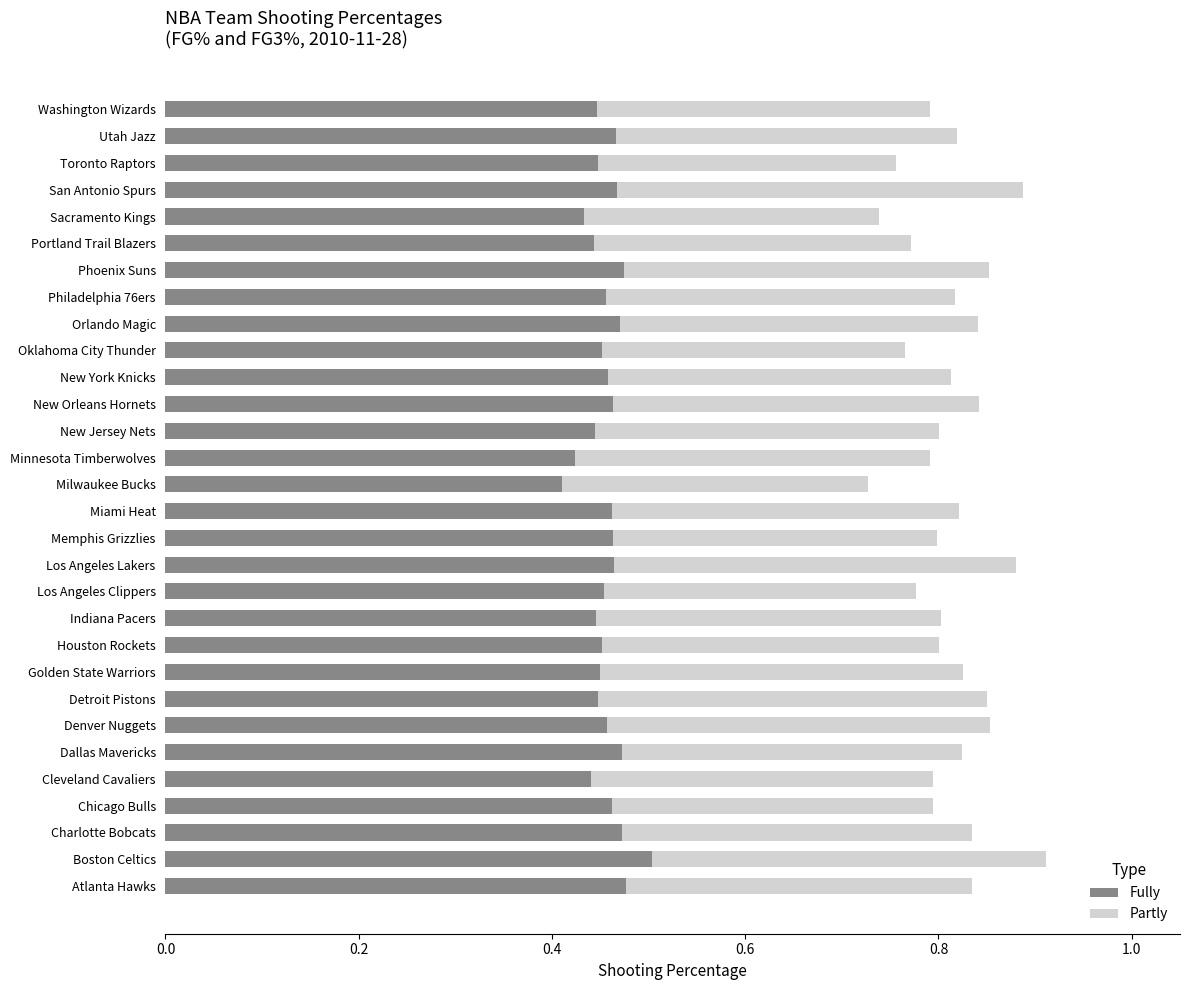

Is it true that Fully equals 0.4 at Sacramento Kings?

True